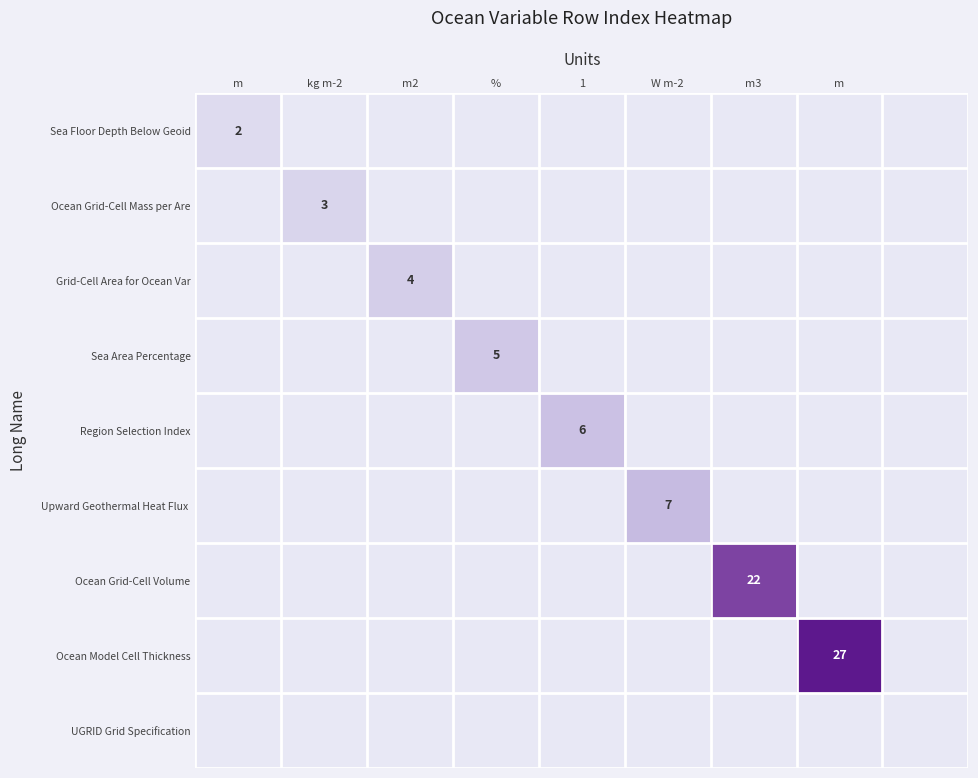

List the series in order of their peak value, highest first.

Ocean Model Cell Thickness, Ocean Grid-Cell Volume, Upward Geothermal Heat Flux, Region Selection Index, Sea Area Percentage, Grid-Cell Area for Ocean Var, Ocean Grid-Cell Mass per Are, Sea Floor Depth Below Geoid, UGRID Grid Specification